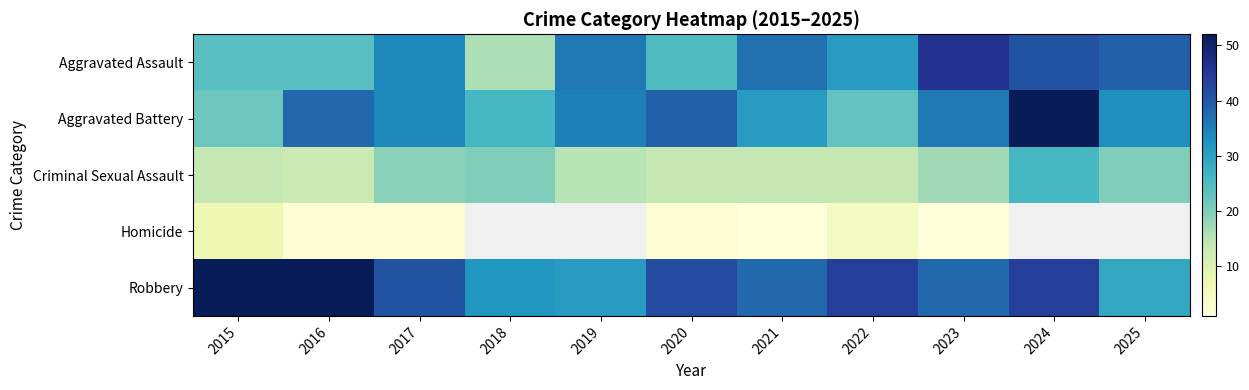

The Aggravated Battery series shows 34.0 at 2017. True or false?

True